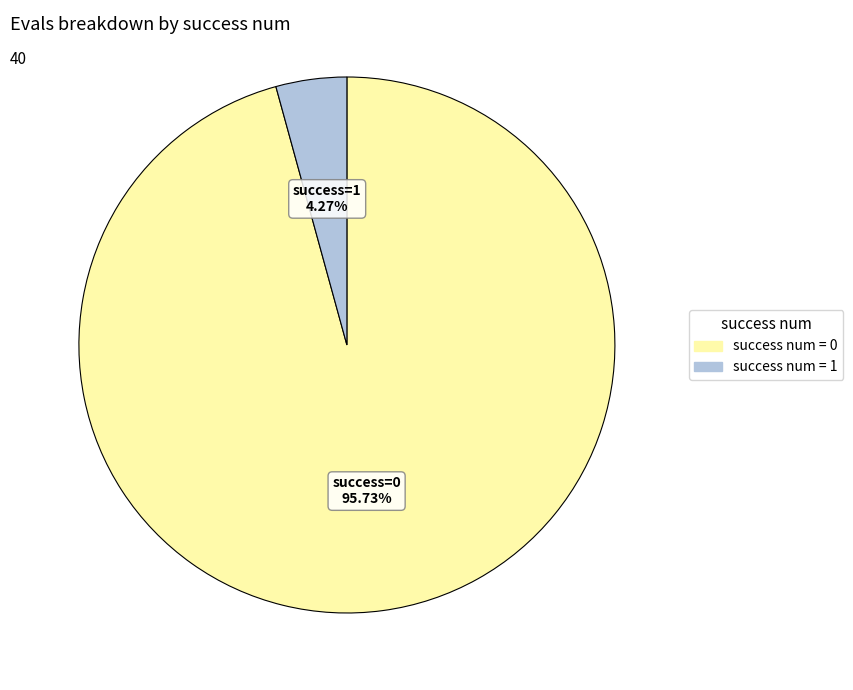

Is there any slice that represents more than half of the pie?

Yes